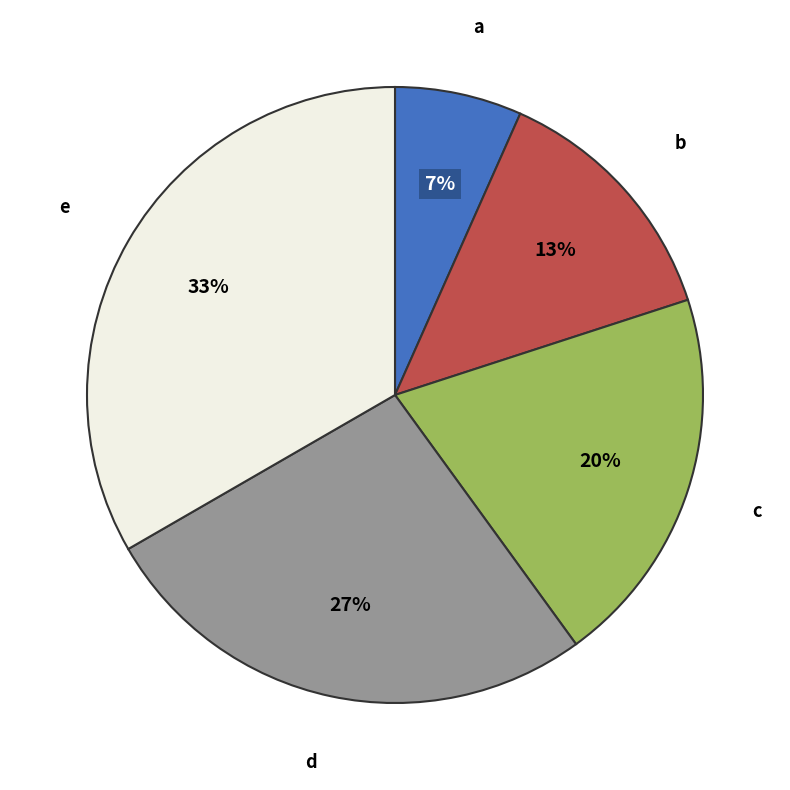

Is it true that b is 4% of the pie?

False